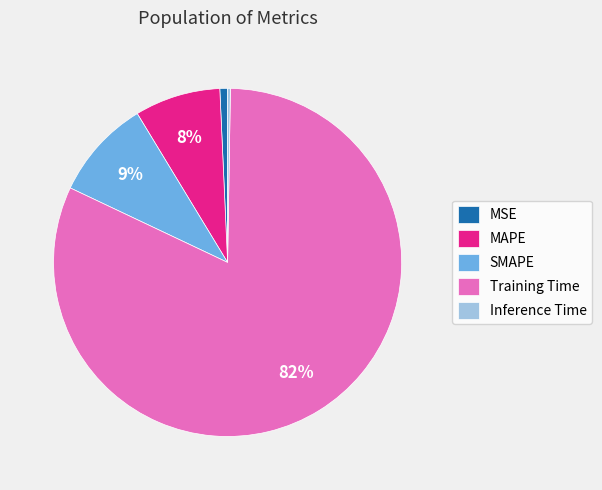

The MSE slice represents 1% of the pie. True or false?

True